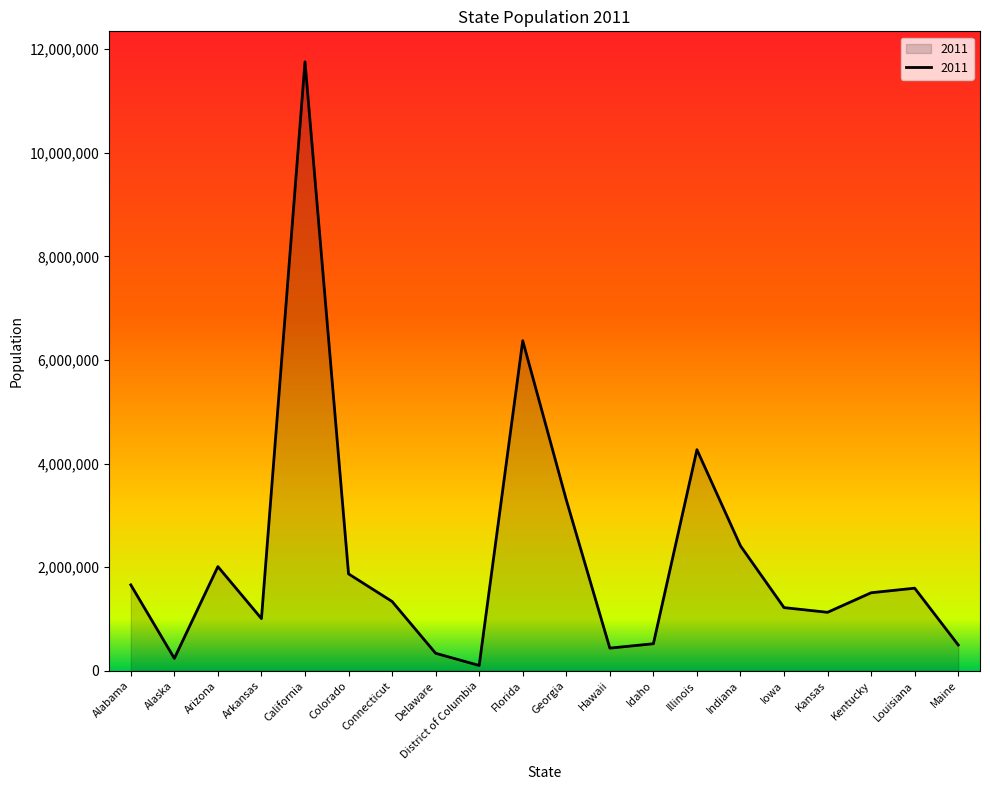

What is the sum of the values at Arizona and Delaware?

2346684